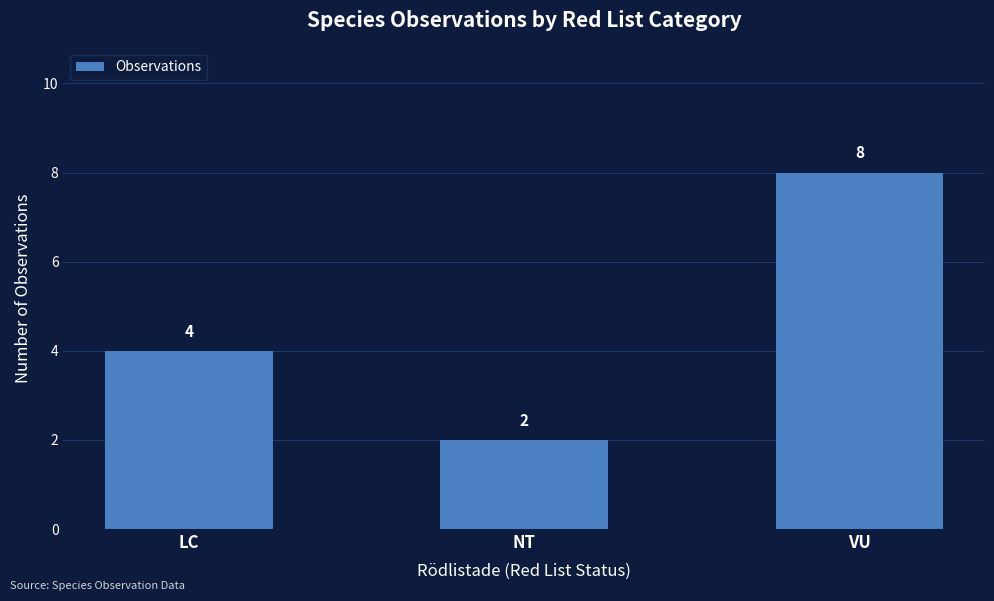

Is it true that the value at NT is 3?

False